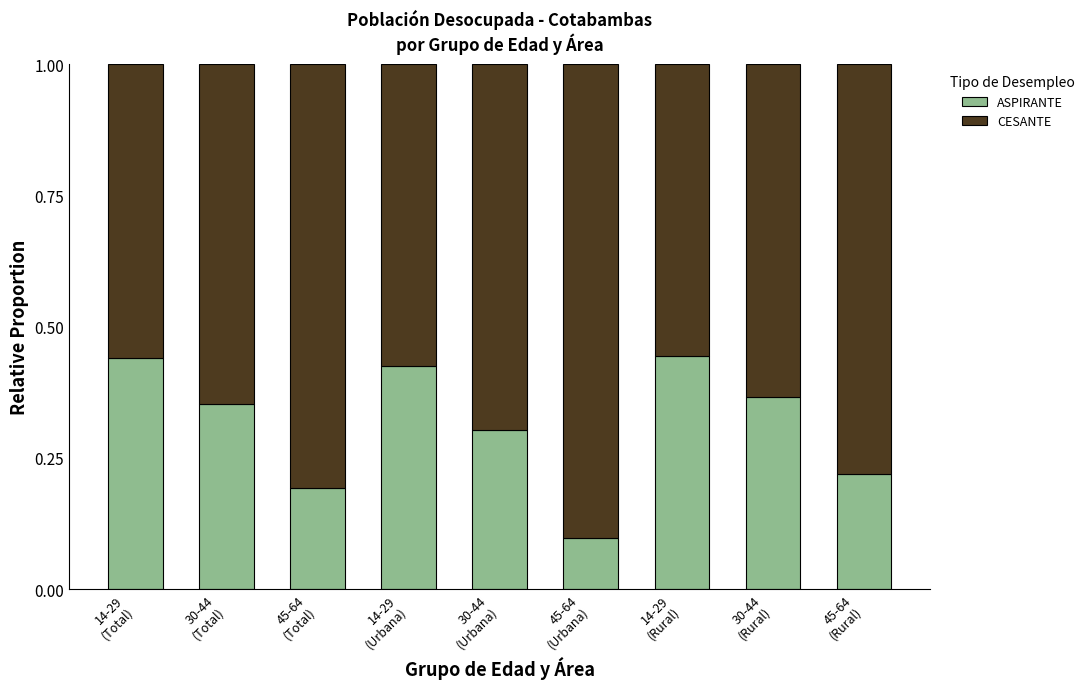

What is the sum of all ASPIRANTE values?

2.8